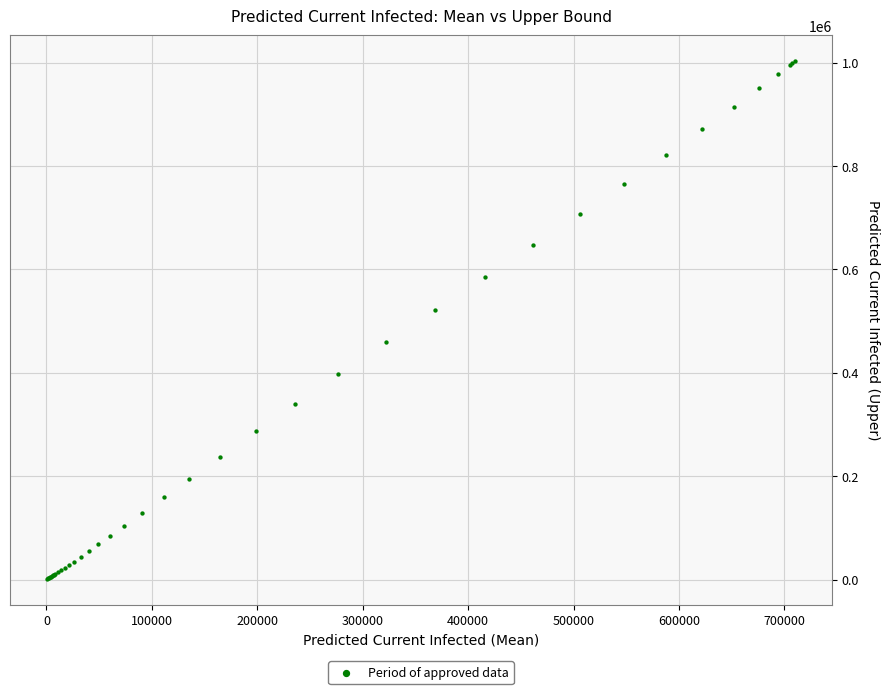

What Y value in the scatter plot is closest to 501850?

521868